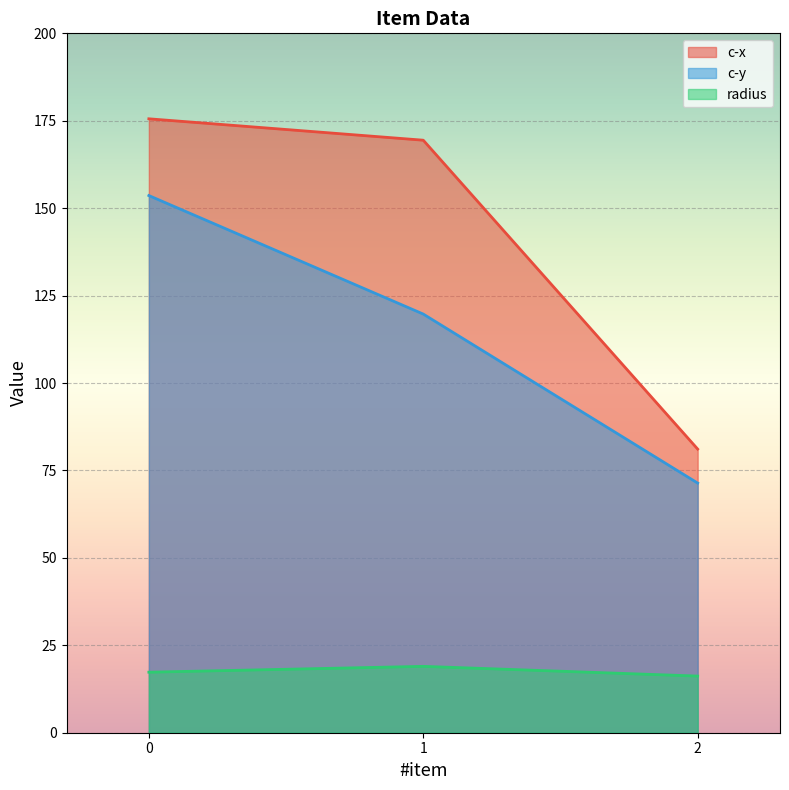

At how many categories does at least one series exceed 99?

2